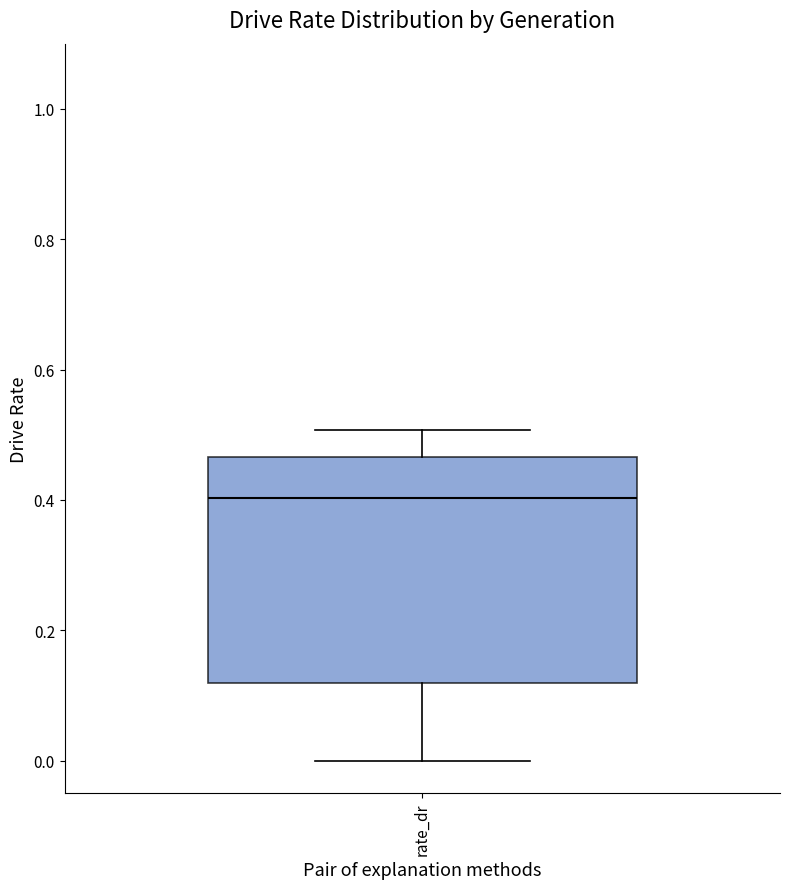

Read this box plot against the y-axis: the position of the median line, the range covered by the box, and the ends of both whiskers. The values are not printed on the chart, so give them approximately, as read against the axis.

median 0.40, box 0.12 to 0.46, whiskers 0.00 to 0.50